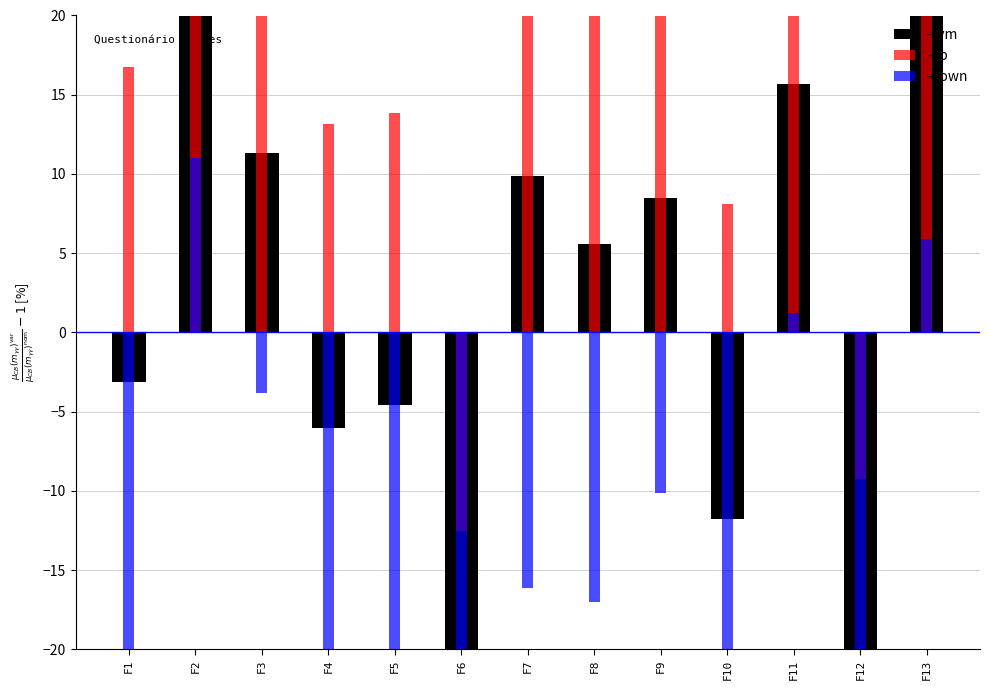

At which category is the sum across all series the highest?

F2